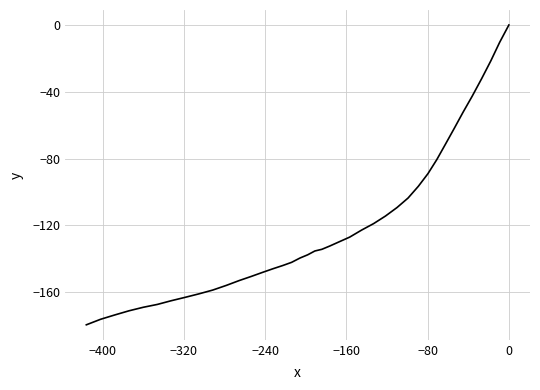

What is the sum of all values?

-4787.4